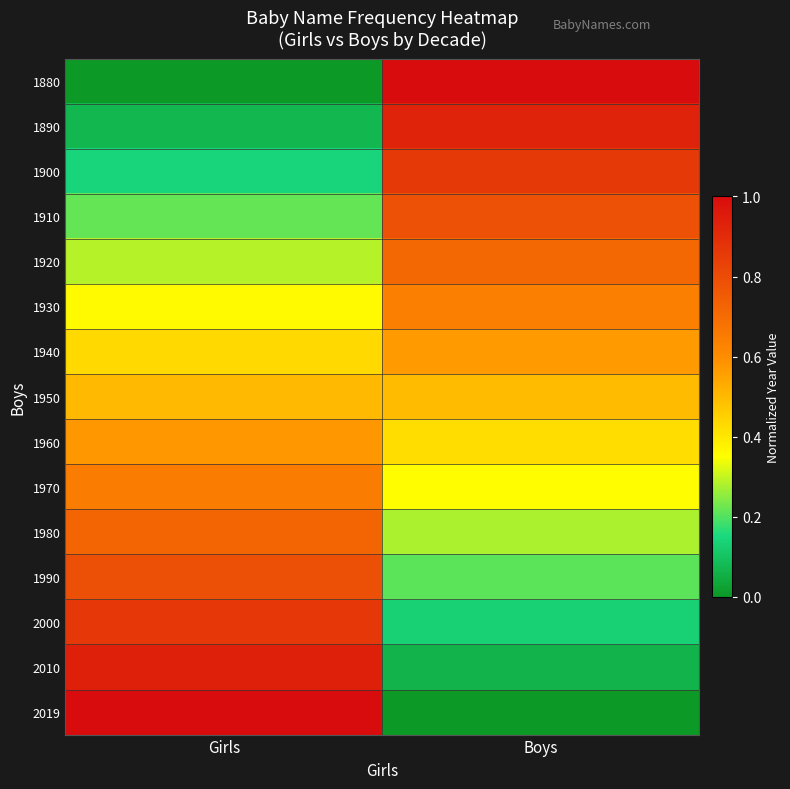

Reading right to left, extract all data points from this chart.

1880: Boys=1.0	Girls=0.0
1890: Boys=0.9	Girls=0.1
1900: Boys=0.9	Girls=0.1
1910: Boys=0.8	Girls=0.2
1920: Boys=0.7	Girls=0.3
1930: Boys=0.6	Girls=0.4
1940: Boys=0.6	Girls=0.4
1950: Boys=0.5	Girls=0.5
1960: Boys=0.4	Girls=0.6
1970: Boys=0.4	Girls=0.6
1980: Boys=0.3	Girls=0.7
1990: Boys=0.2	Girls=0.8
2000: Boys=0.1	Girls=0.9
2010: Boys=0.1	Girls=0.9
2019: Boys=0.0	Girls=1.0